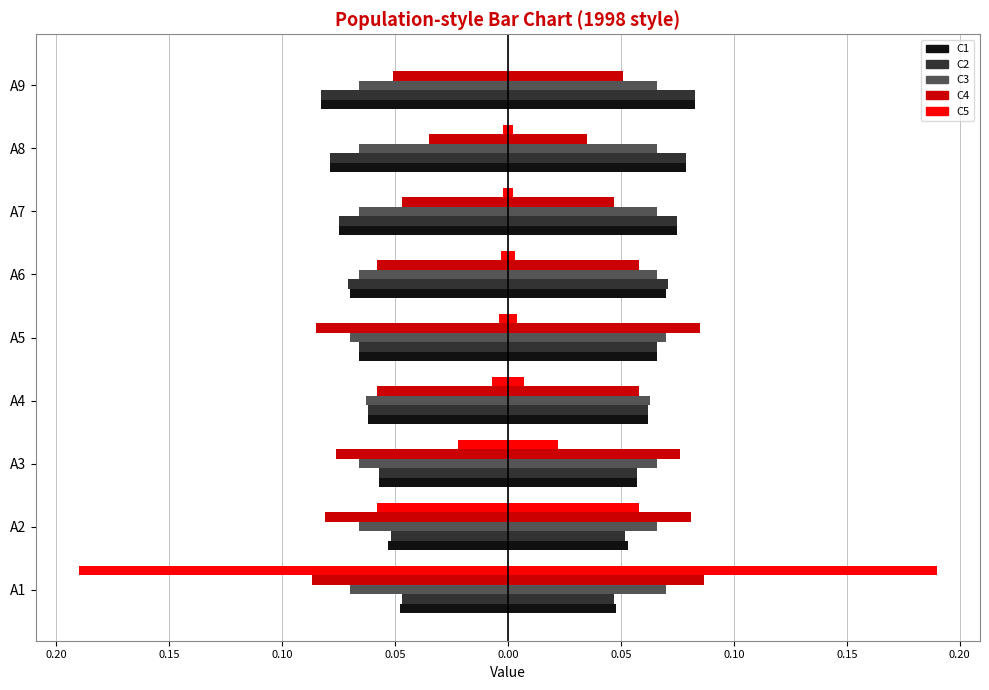

List the series in order of their peak value, highest first.

C5, C4, C2, C1, C3